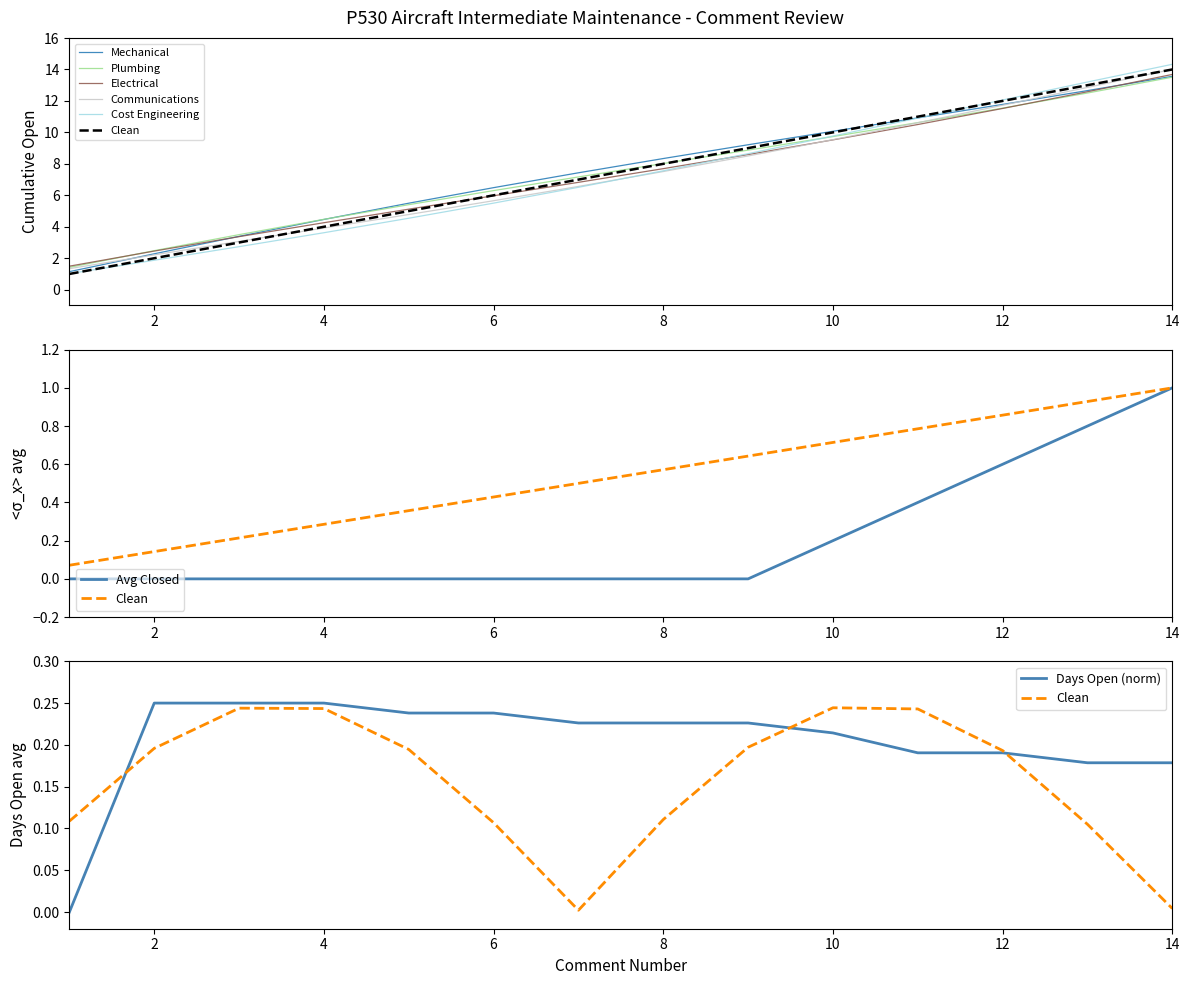

Does the chart have visible grid lines?

No